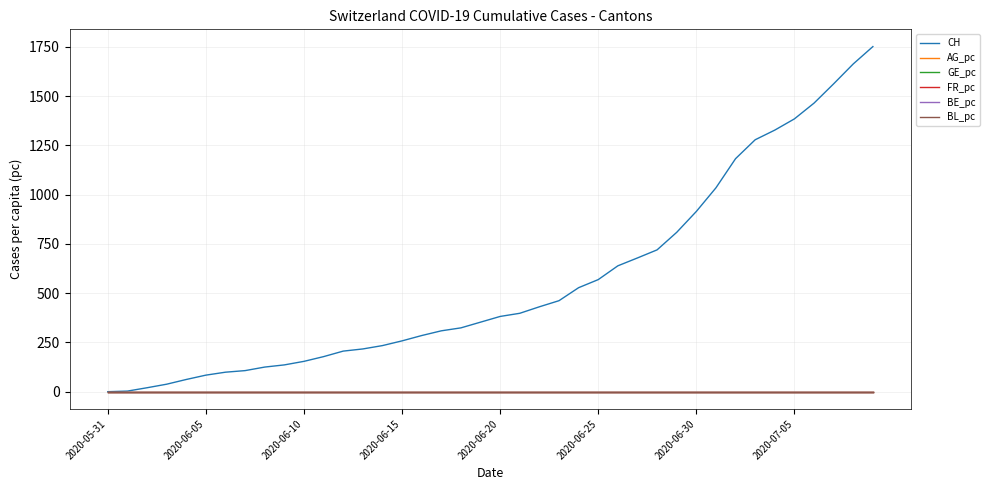

Which series has the widest spread of values?

CH